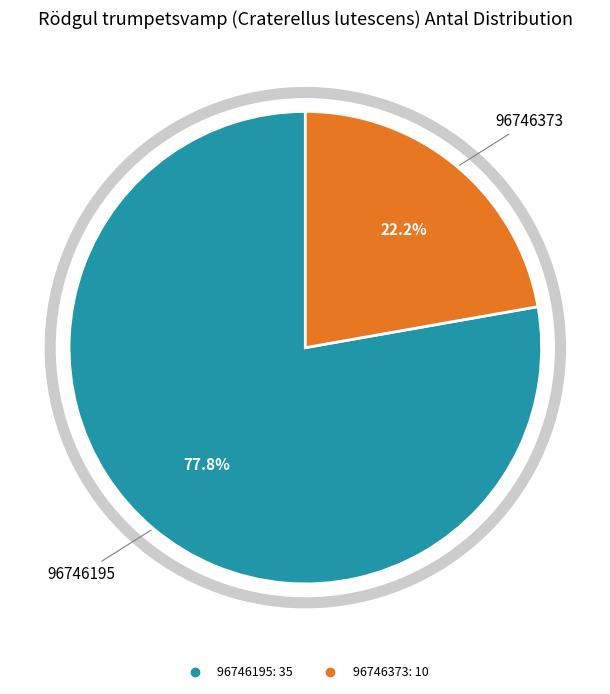

To the nearest percent, what is the difference between the 96746195 and 96746373 slice percentages?

56%